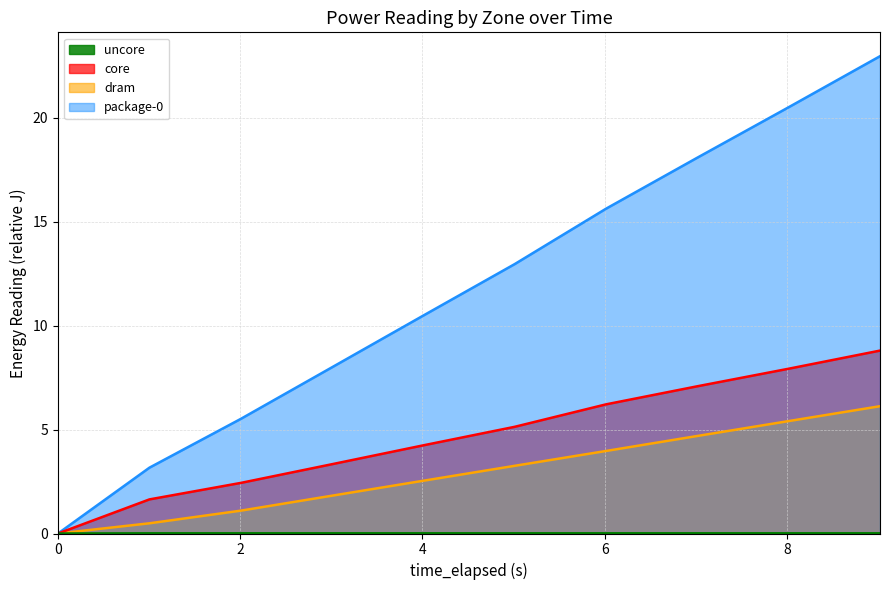

What are all the series names shown in the legend?

package-0 (line), dram (line), core (line), uncore (line)